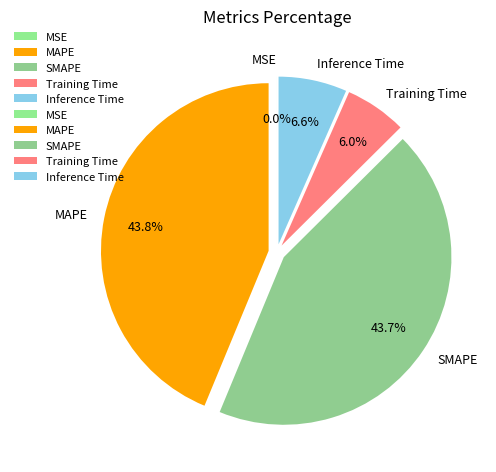

What percentage is the SMAPE slice, to the nearest percent?

44%